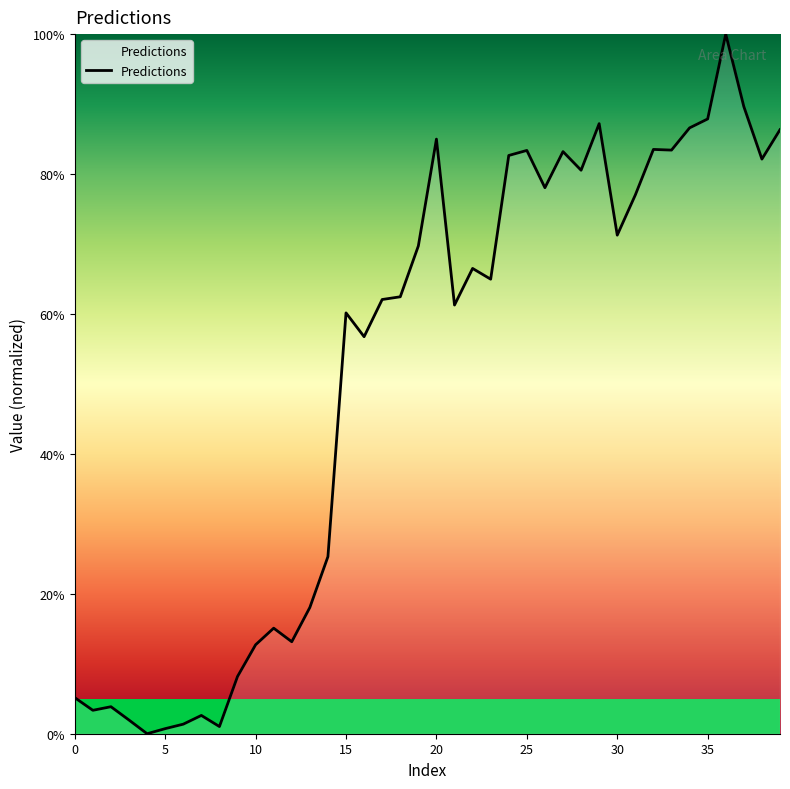

What is the maximum value shown in the chart?

100.0